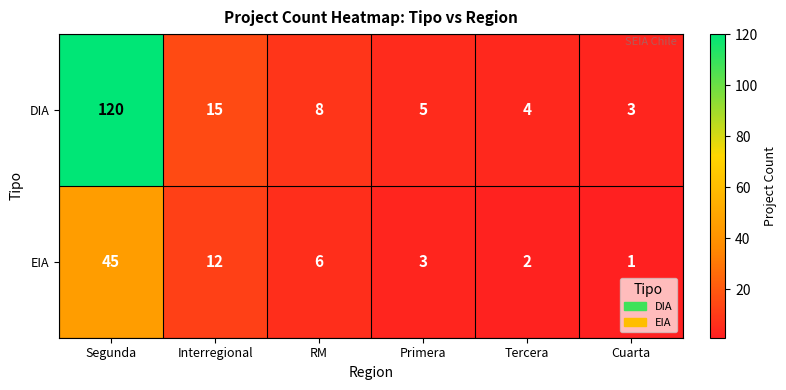

Reading left to right, list all the values displayed in this chart.

DIA: Segunda=120	Interregional=15	RM=8	Primera=5	Tercera=4	Cuarta=3
EIA: Segunda=45	Interregional=12	RM=6	Primera=3	Tercera=2	Cuarta=1